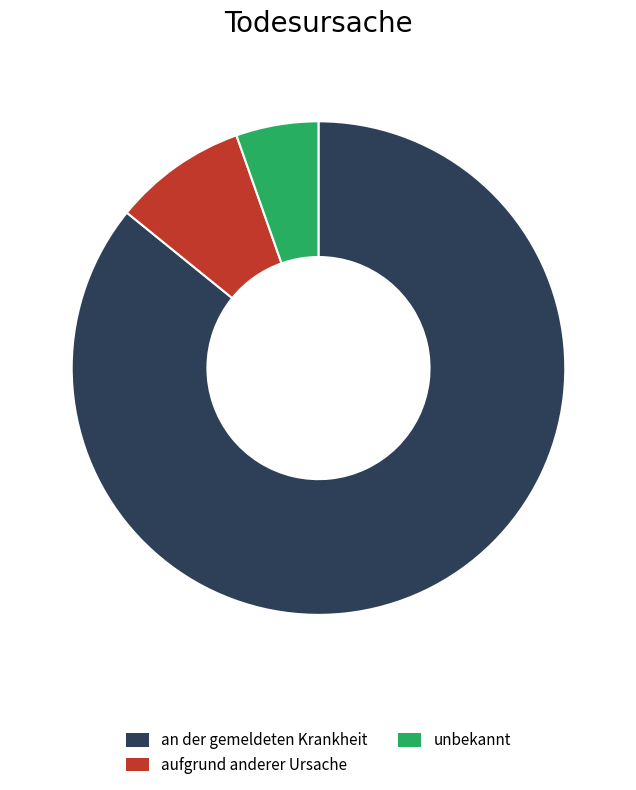

Does any single category account for the majority?

Yes